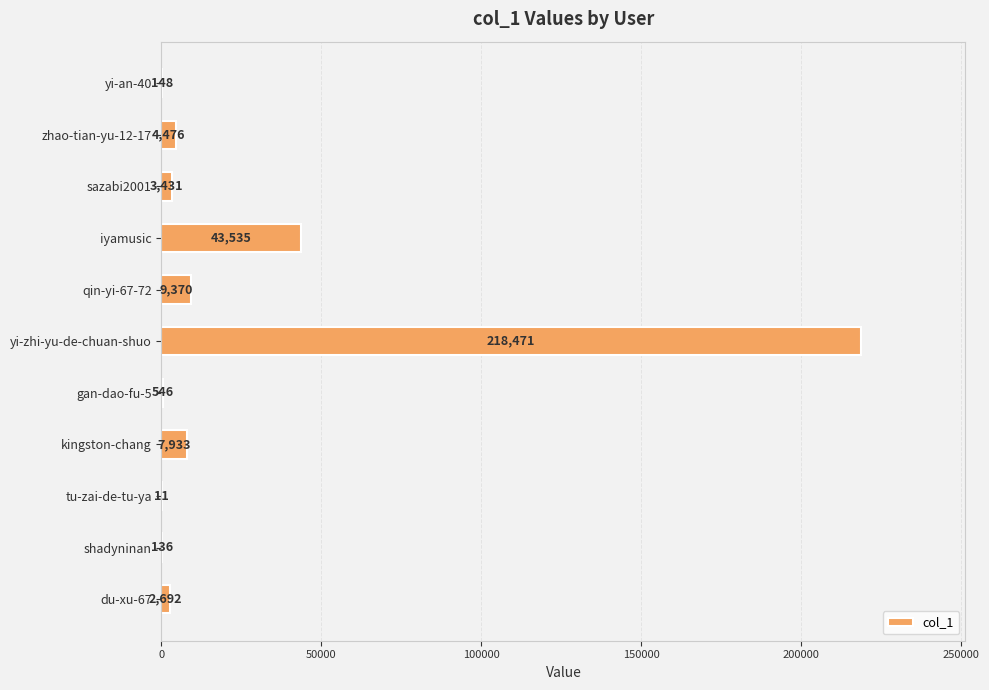

What is the sum of the values at tu-zai-de-tu-ya and shadyninan?

147